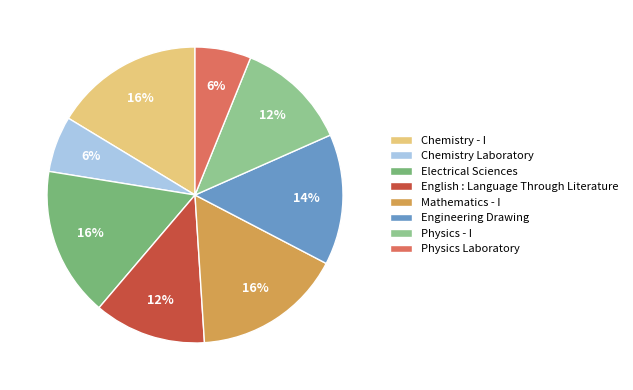

To the nearest percent, what is the average slice percentage?

12%